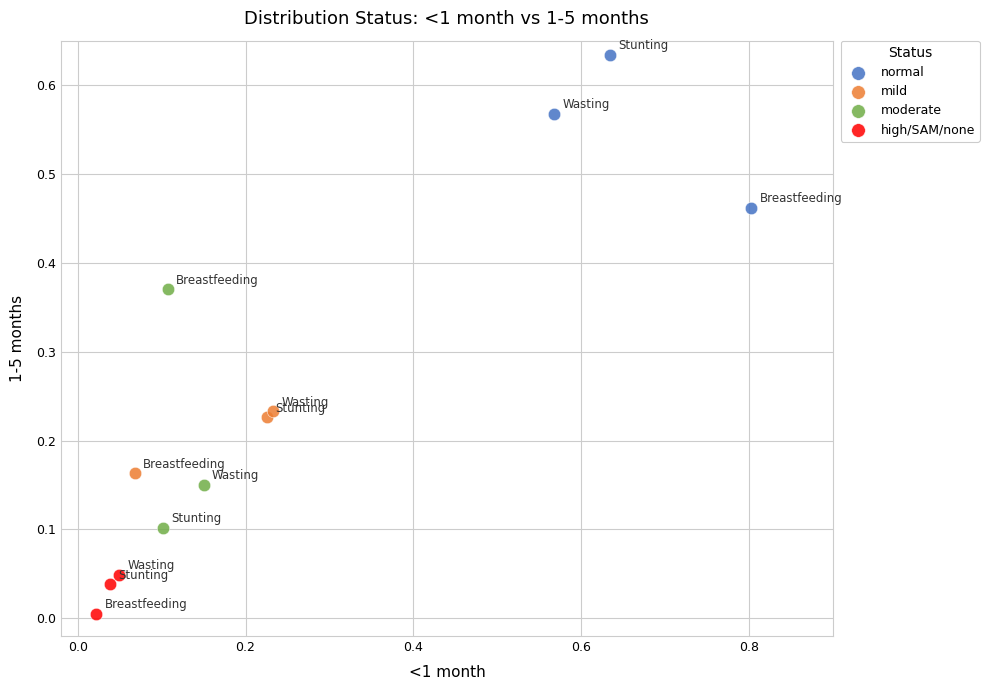

What are all the series names shown in the legend?

normal, mild, moderate, high/SAM/none